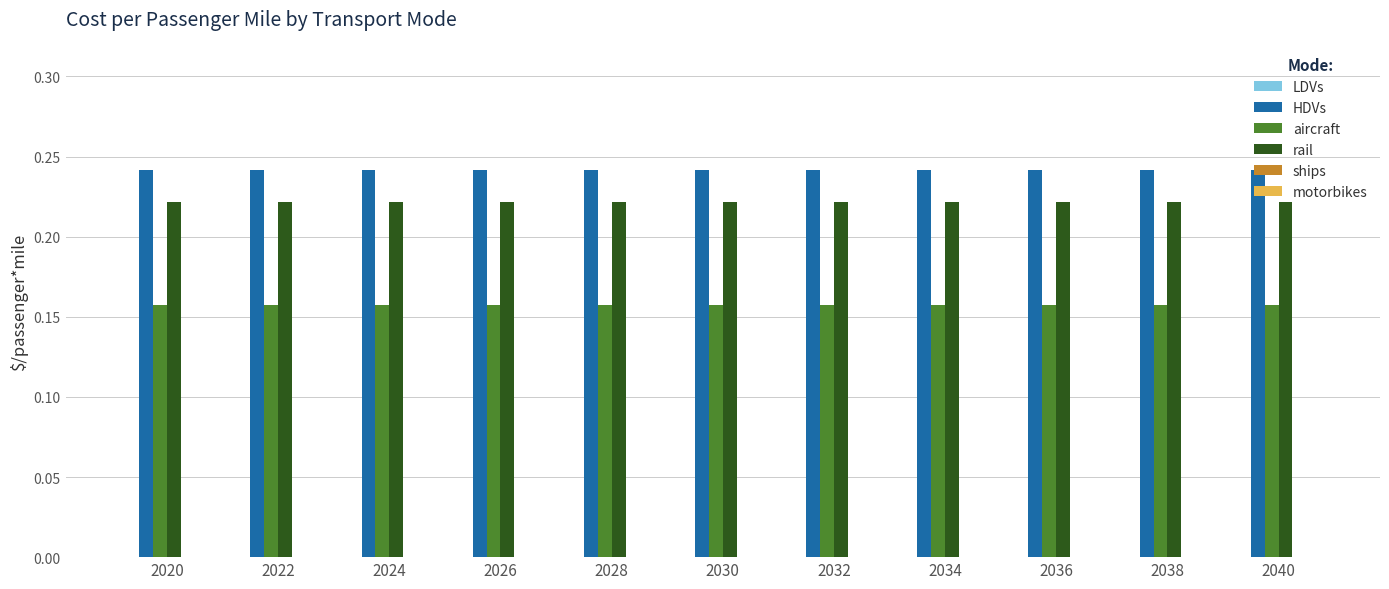

What is the difference between the highest and lowest values at 2026?

0.1